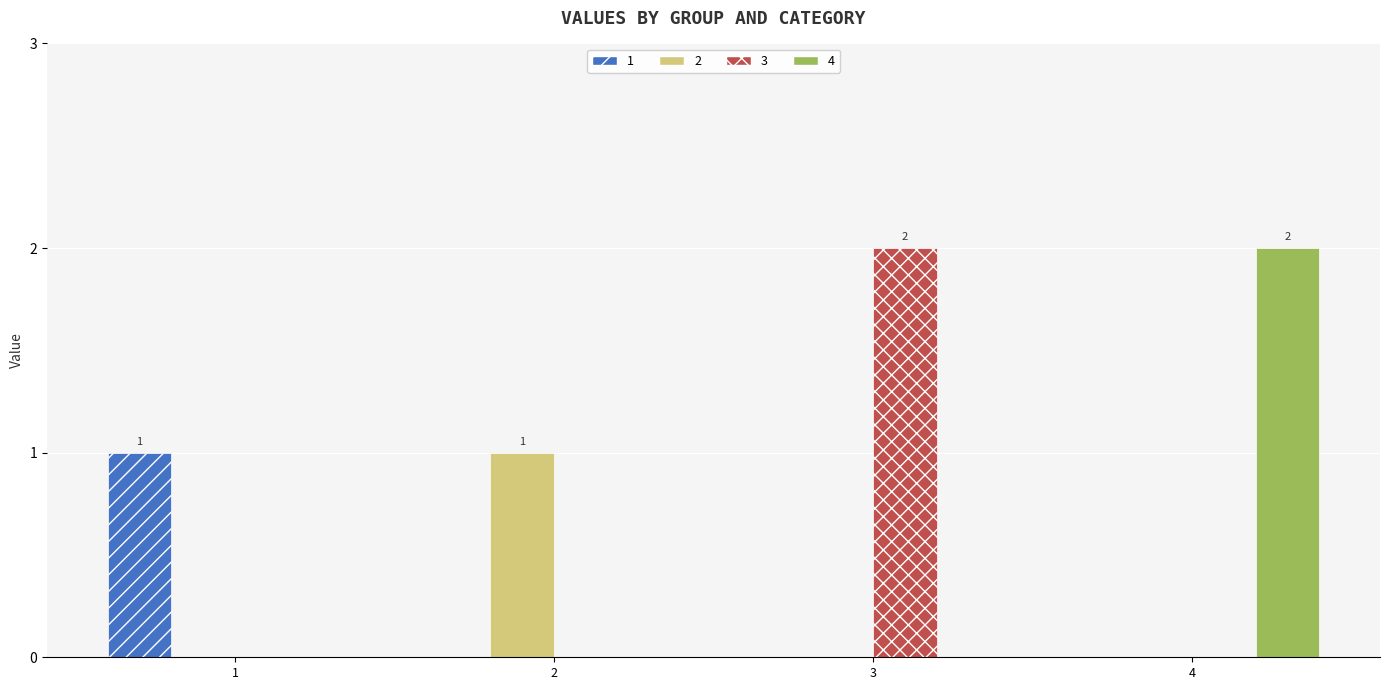

Does the chart contain stacked bars?

No